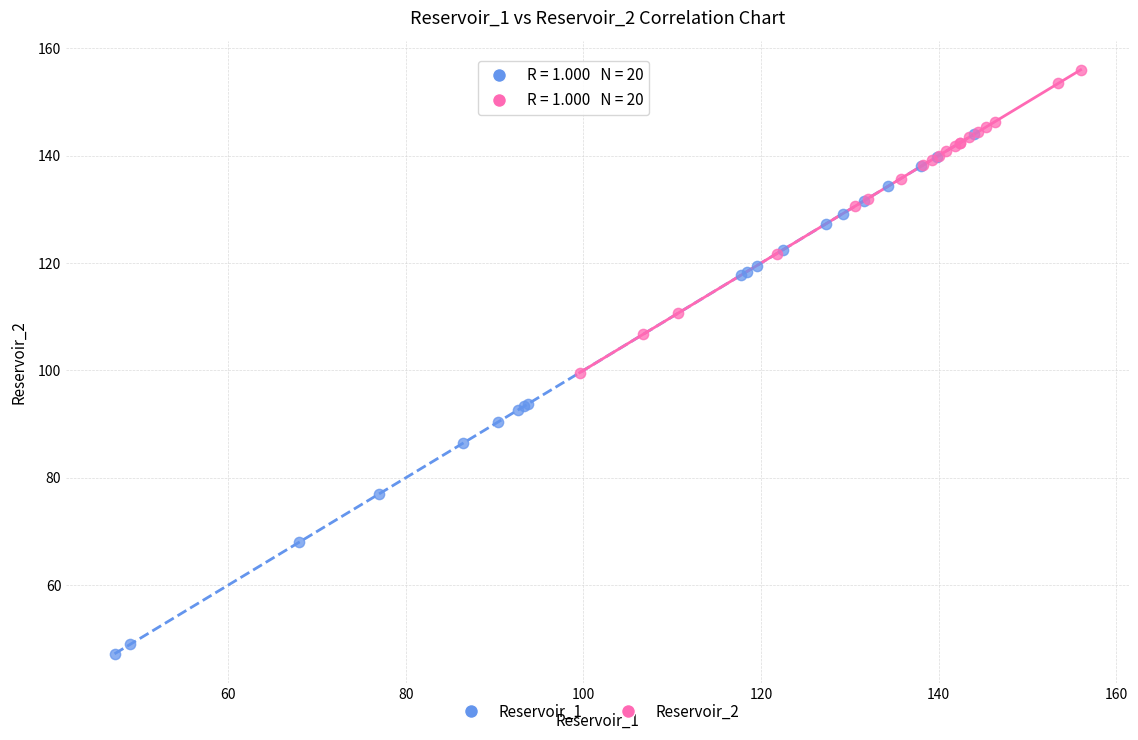

Which series contains the highest Y value?

Reservoir_2